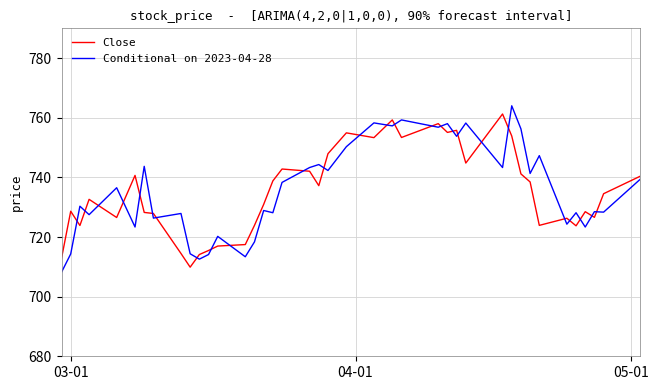

What is the maximum value shown in the chart?

764.0